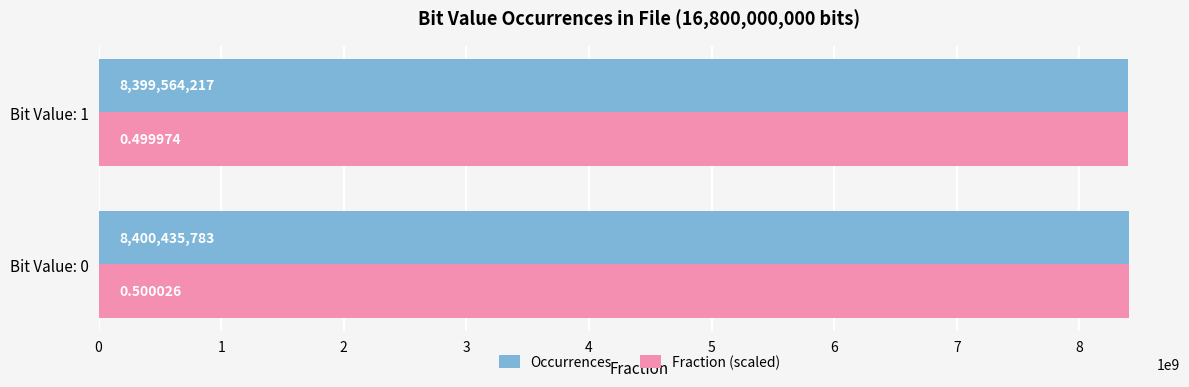

Between Bit Value: 0 and Bit Value: 1, which series saw the biggest shift?

Fraction (scaled)